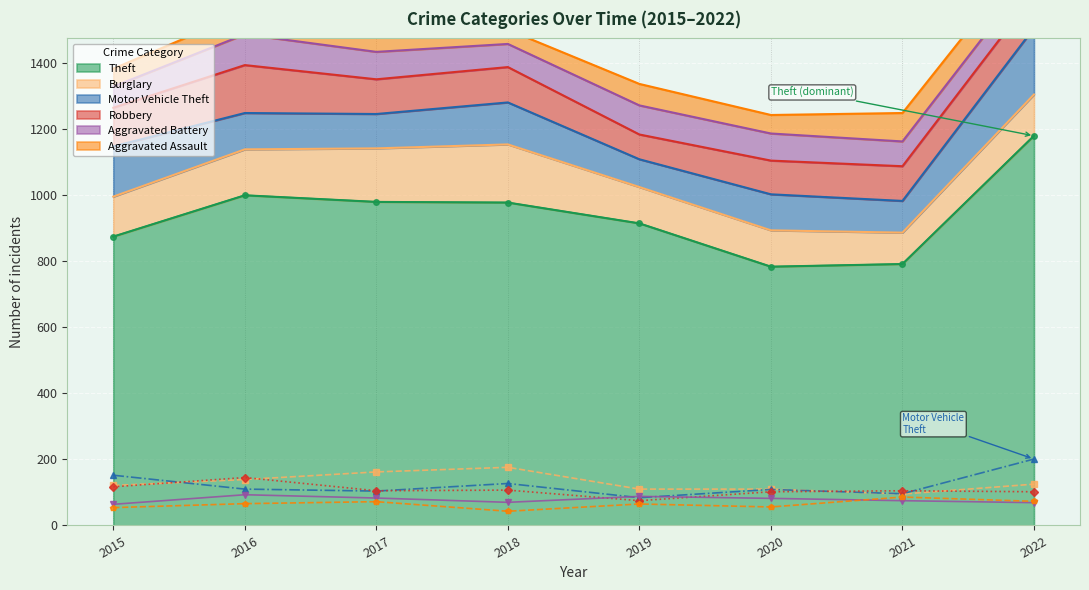

What is the difference between the maximum and minimum values in the Motor Vehicle Theft series?

117